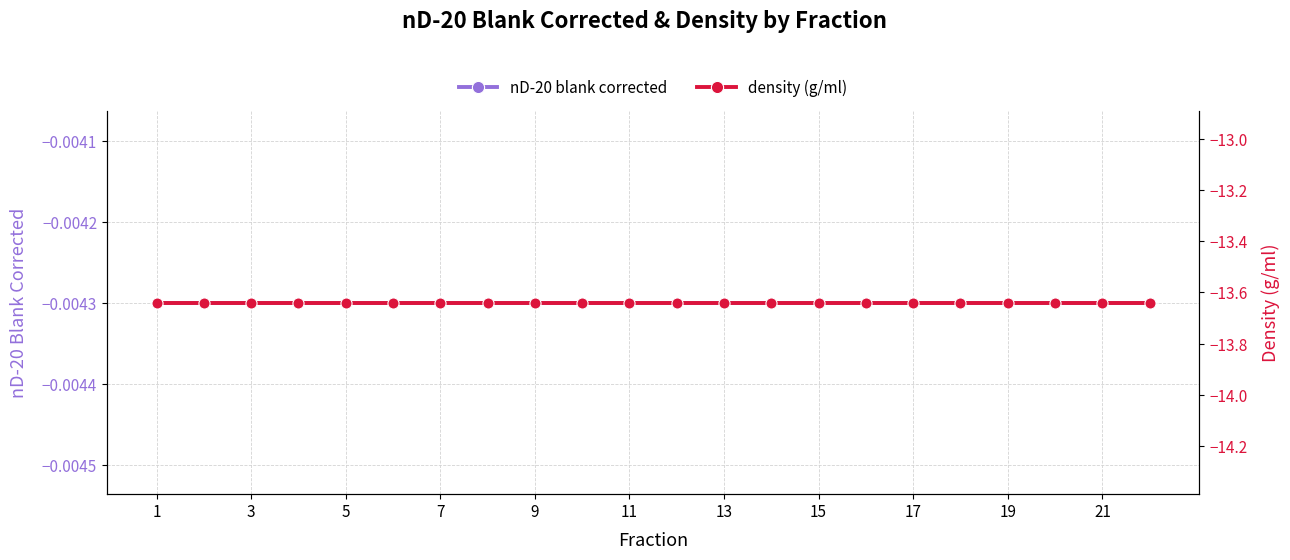

Which series has the largest range (max minus min)?

nD-20 blank corrected